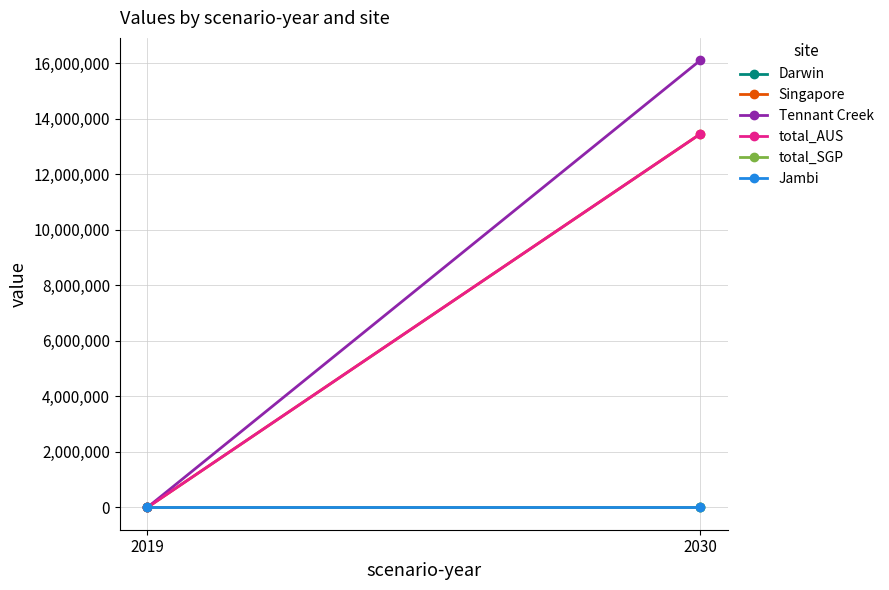

The value of total_AUS at 2019 is -8639627.7. True or false?

False